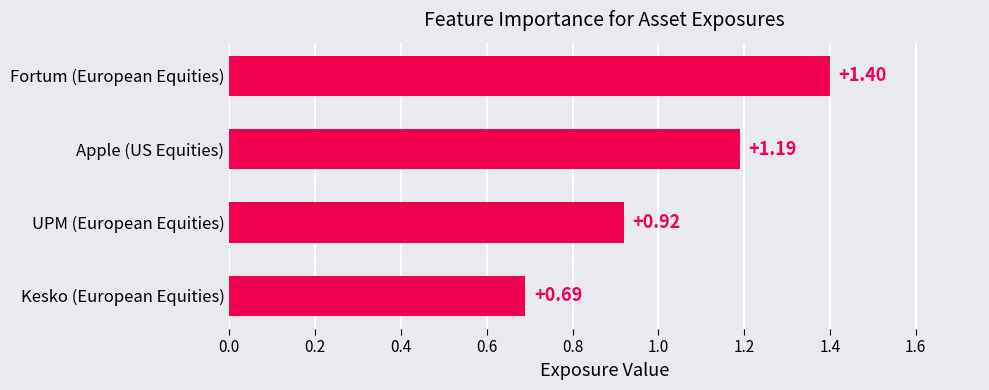

How many data points are less than 1?

2